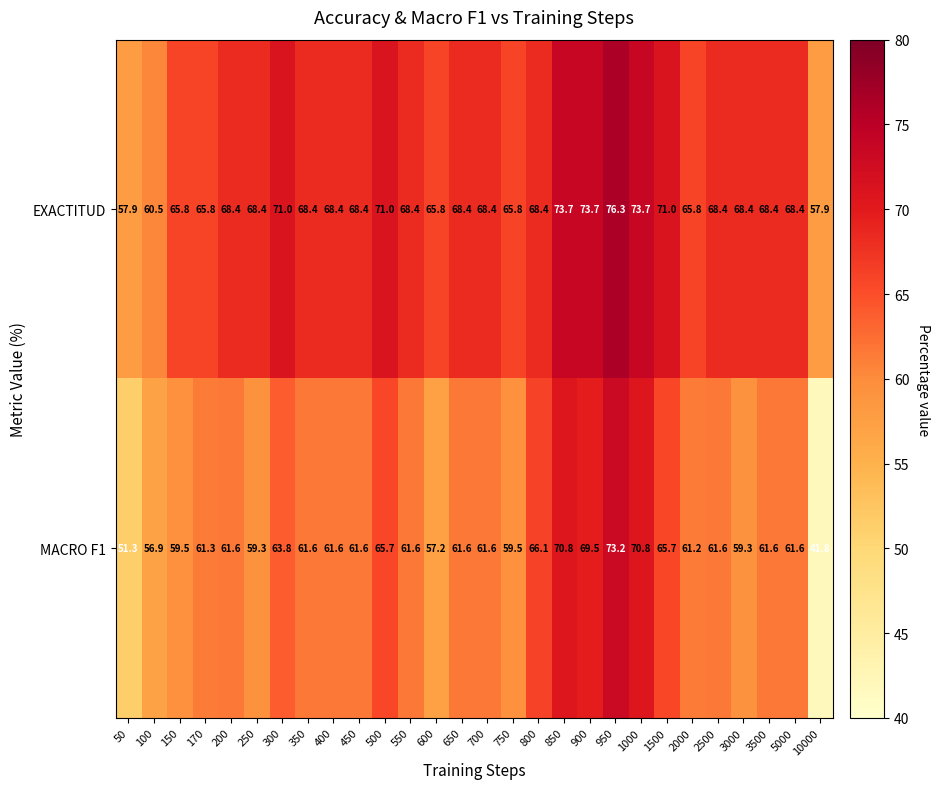

Is it true that MACRO F1 equals 61.6 at 400?

True